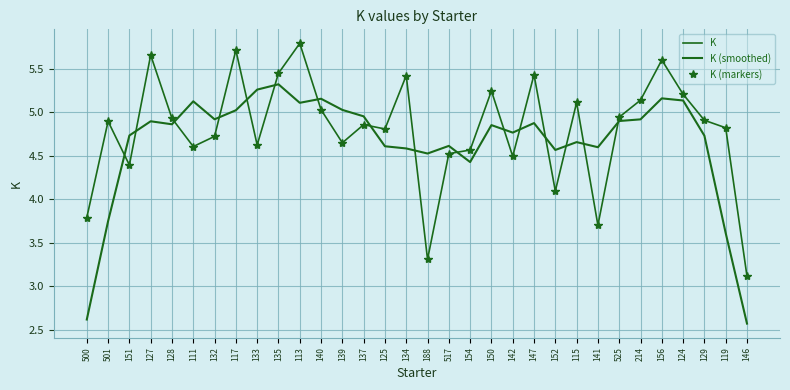

What is the minimum value shown in the chart?

2.6